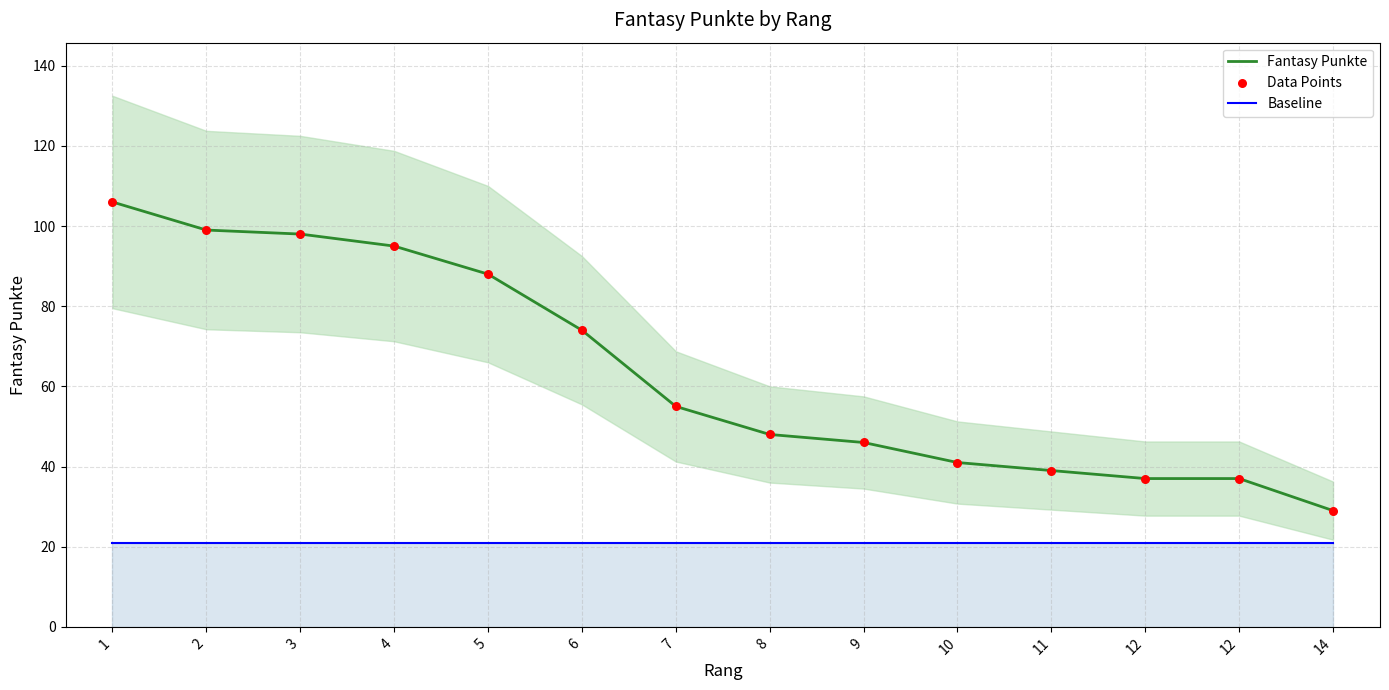

What are all the series names shown in the legend?

Fantasy Punkte, Baseline, Data Points